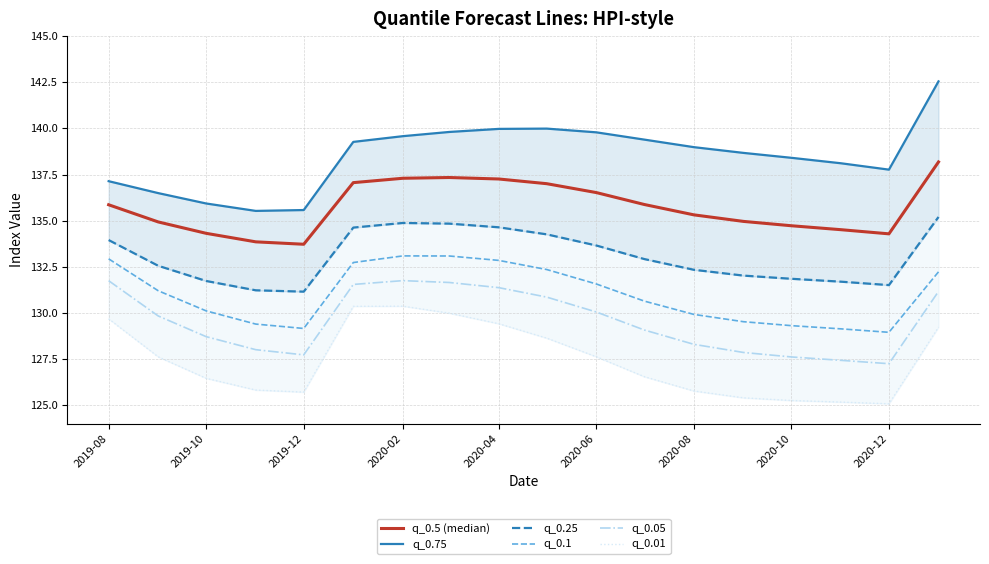

How many data points in q_0.25 are less than 132?

6